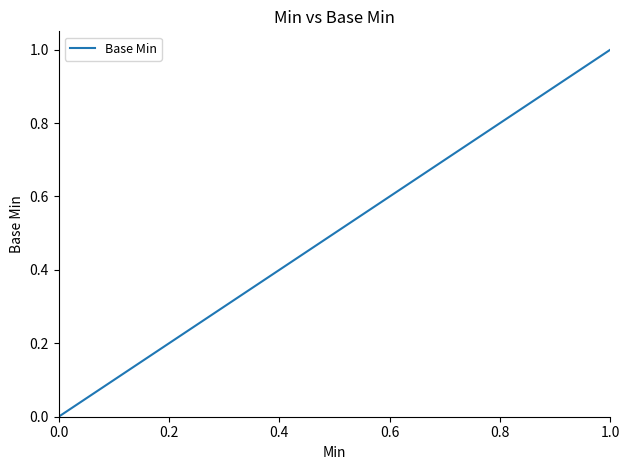

True or false: the data has more than 0 interior local peaks.

False